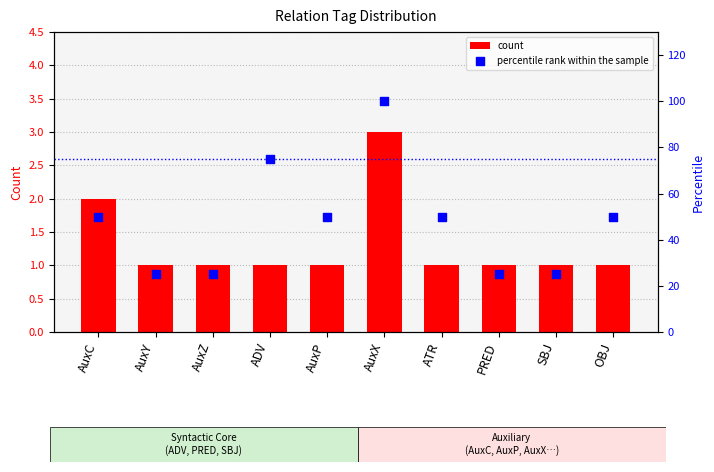

What is the total value across all series at AuxP?

51